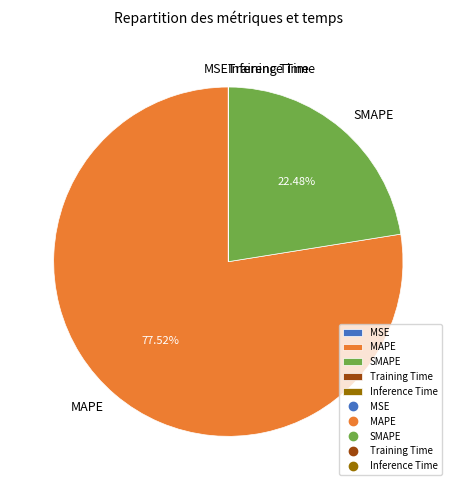

Is MAPE the majority of the pie?

Yes